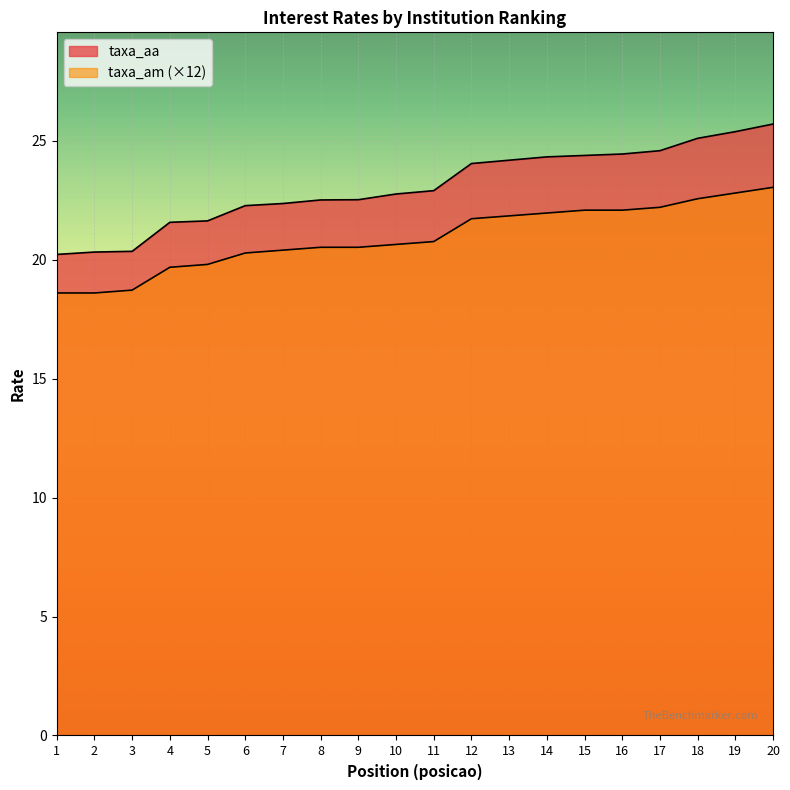

What is the difference between the highest and lowest values at 16?

2.4